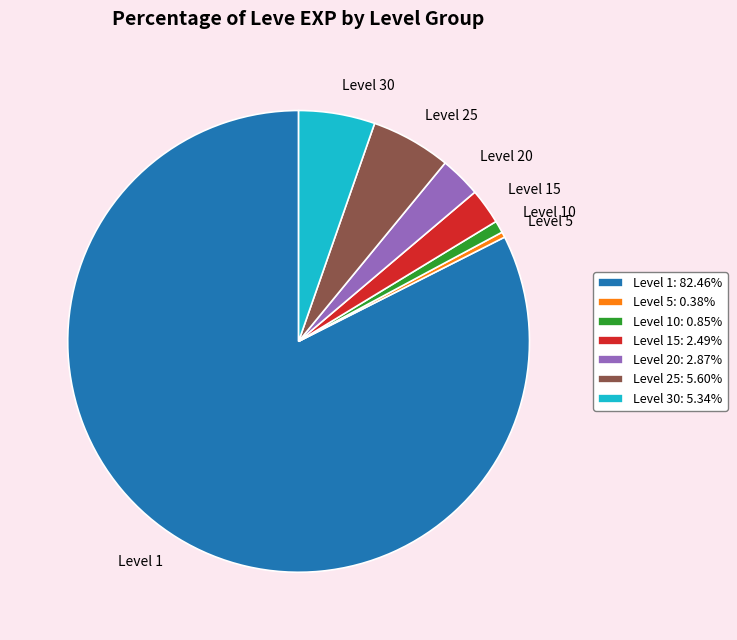

Is the sum of Level 1 and Level 25 greater than half?

Yes